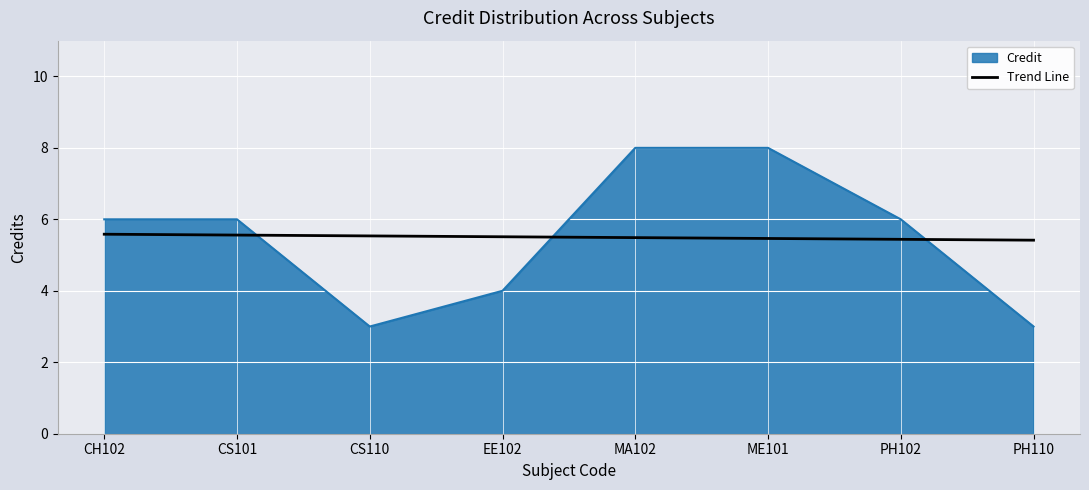

True or false: Credit has a value of 0.8 at CS110.

False